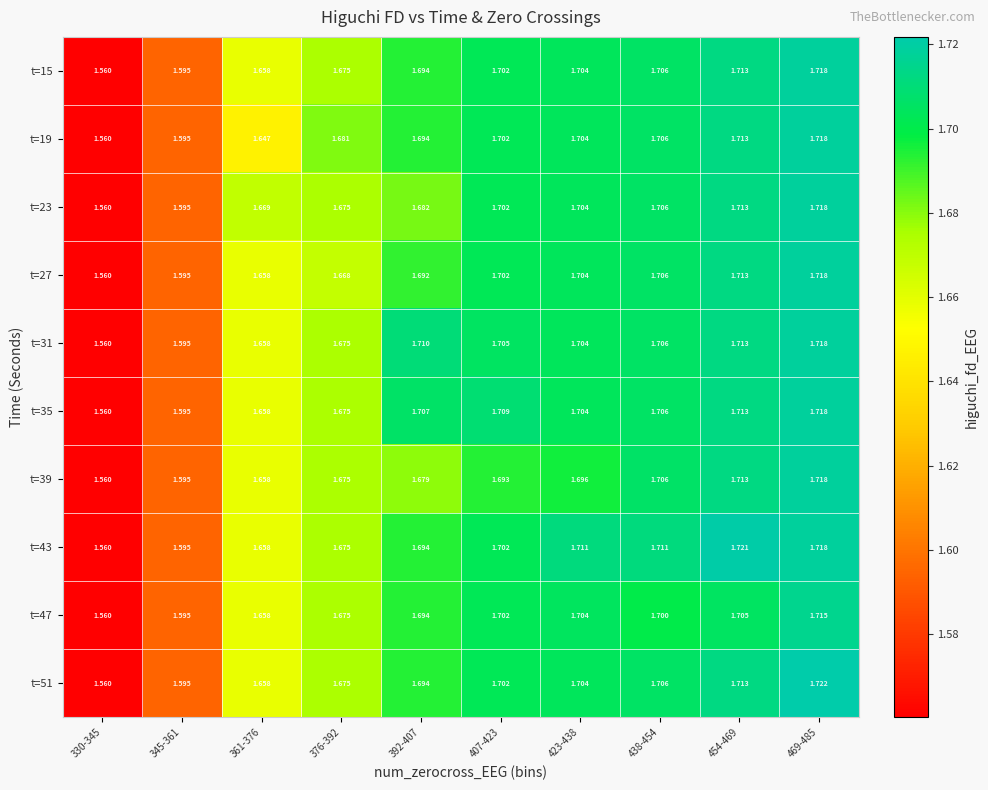

What is the total value across all series at 454-469?

17.1